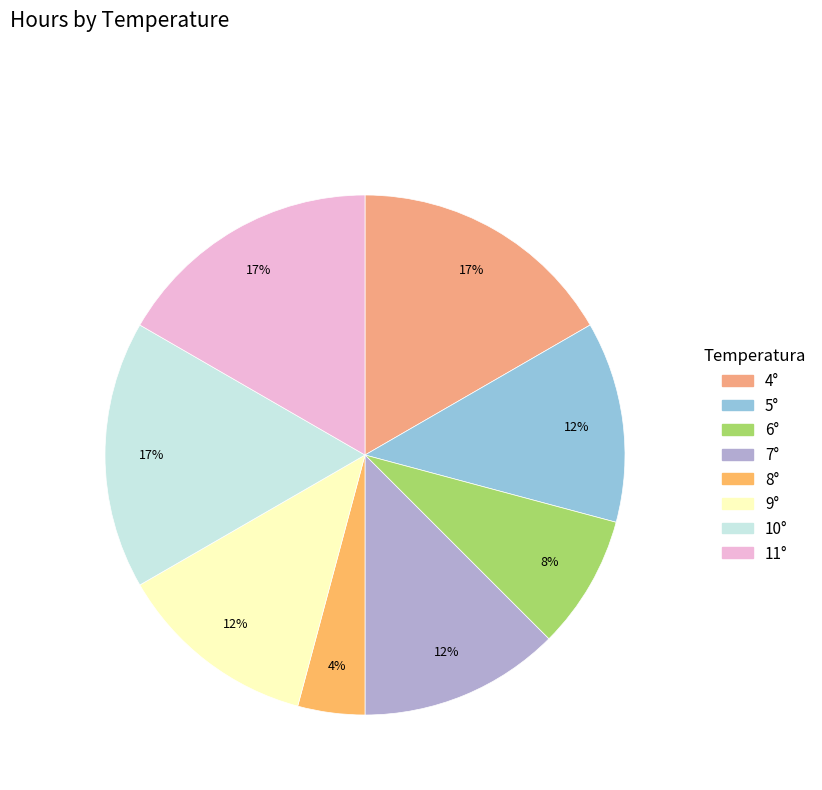

What percentage do 6° and 11° together represent?

25.0%